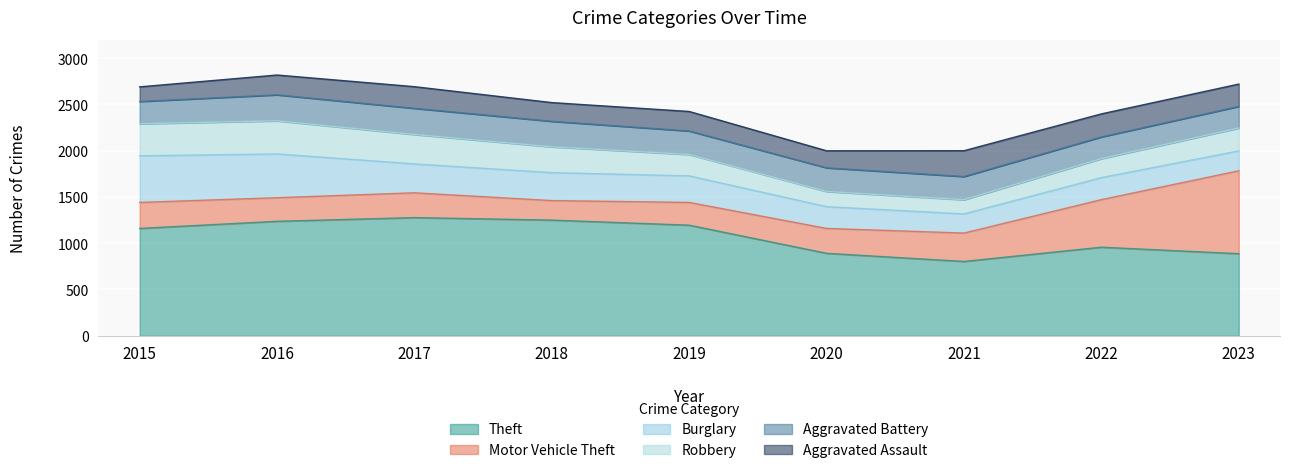

At which category is the sum across all series the highest?

2016